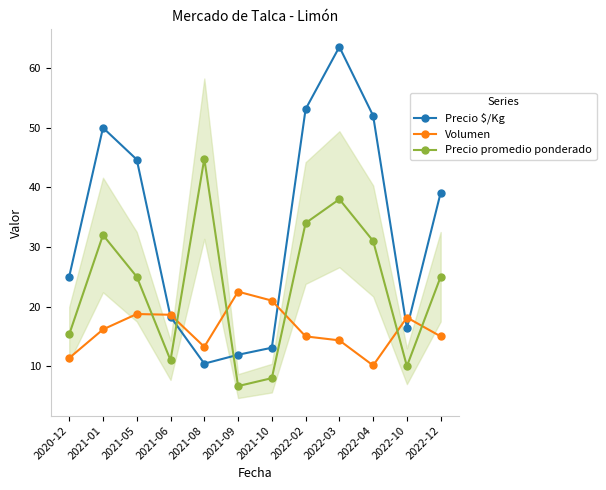

Where is the first local minimum for Volumen?

2021-08